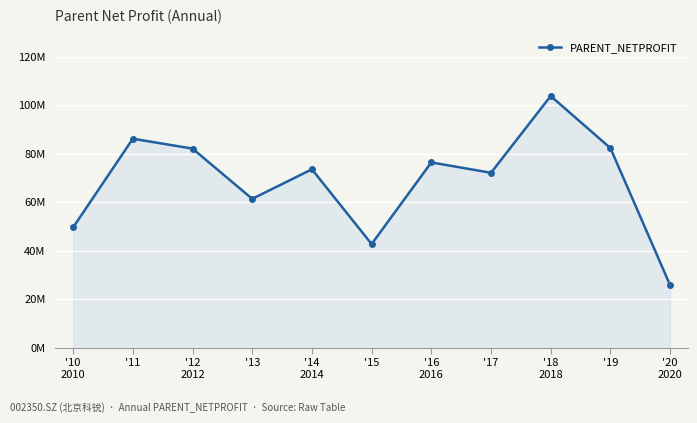

Does the chart have visible grid lines?

Yes